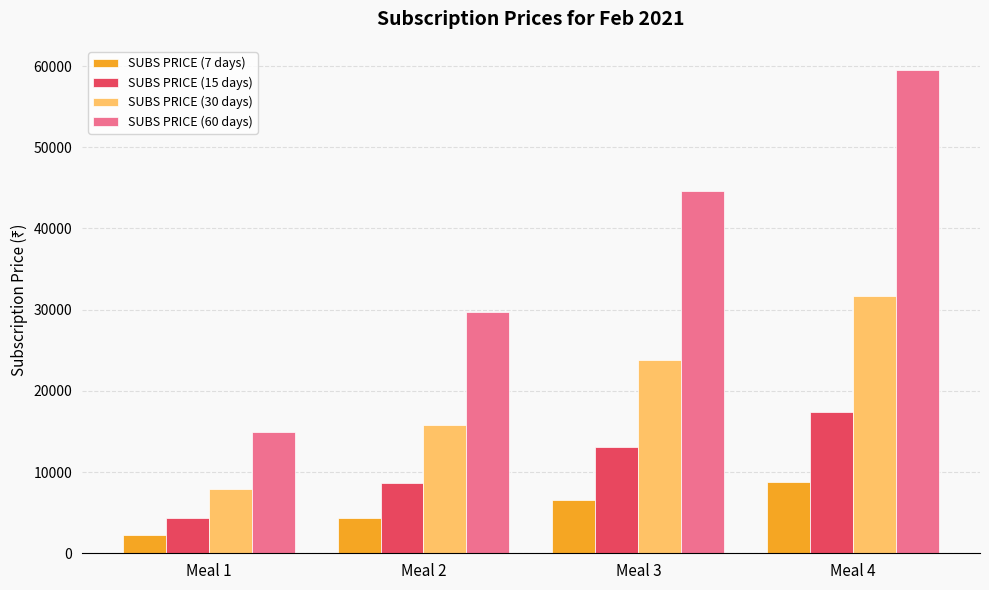

The value of SUBS PRICE (15 days) at Meal 2 is 5080. True or false?

False